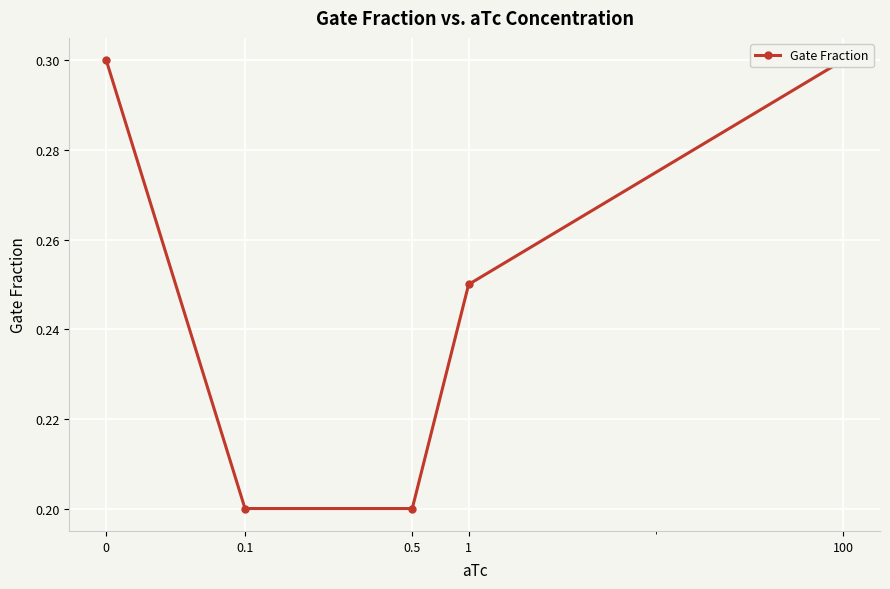

True or false: the data has more than 1 interior local peaks.

False